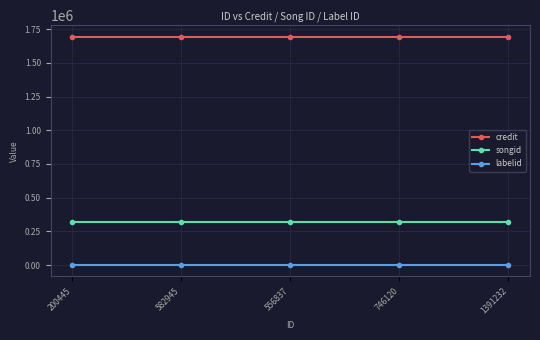

List the series in order of their peak value, lowest first.

labelid, songid, credit